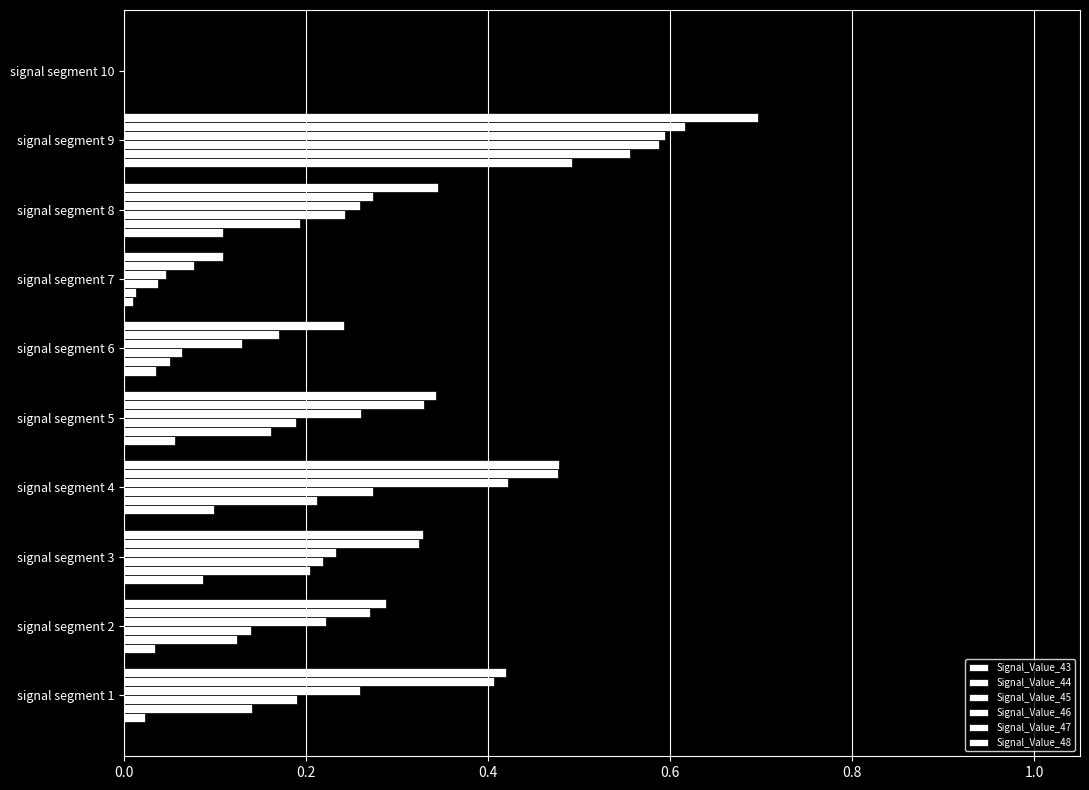

How many categories are shown in the chart?

10